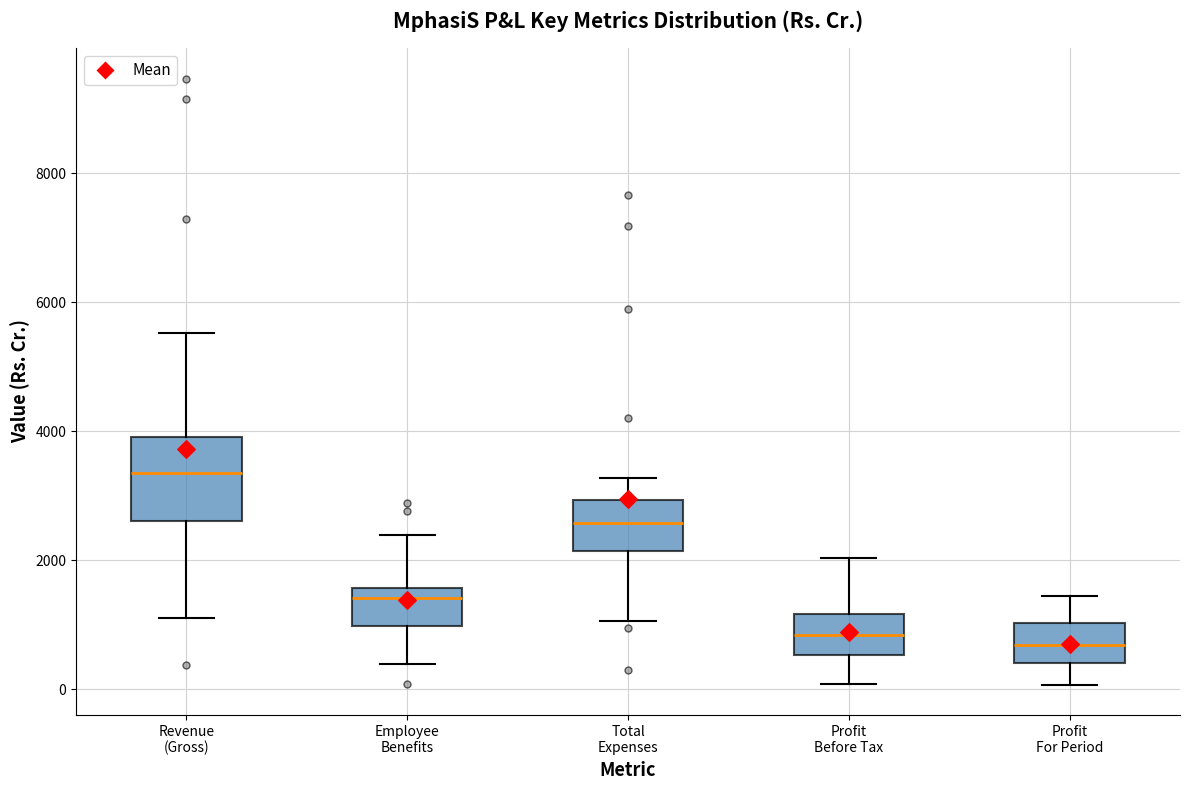

Where is the upper edge of the box for Total Expenses on the y-axis? The values are not printed on the chart, so give them approximately, as read against the axis.

3000